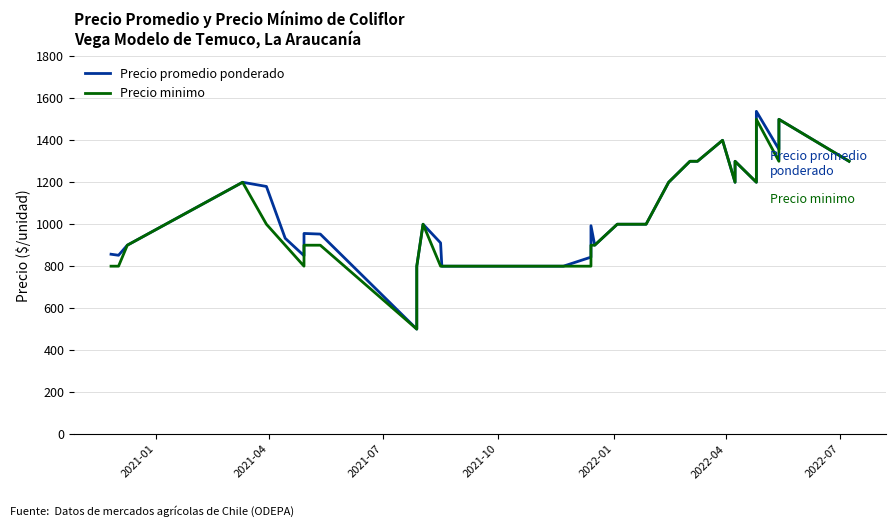

List the series in order of their peak value, highest first.

Precio promedio ponderado, Precio minimo